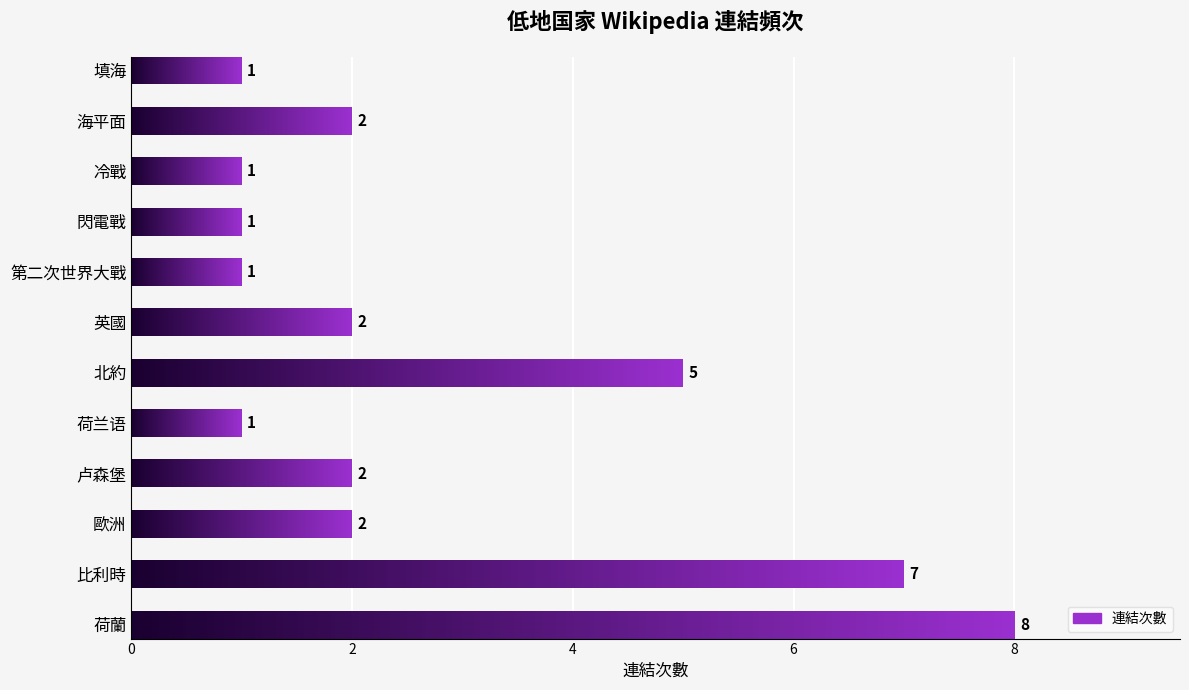

The value at 北約 is 8. True or false?

False